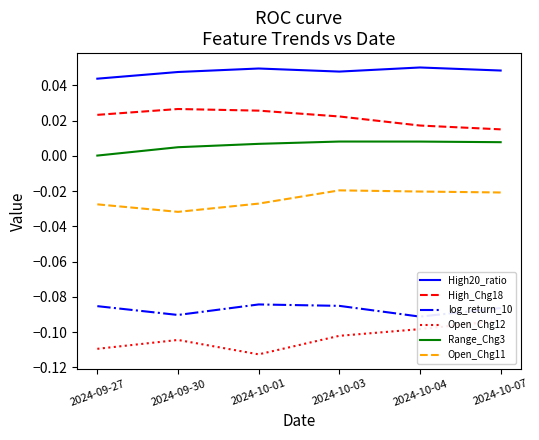

What is the total value across all series at 2024-10-07?

-0.1